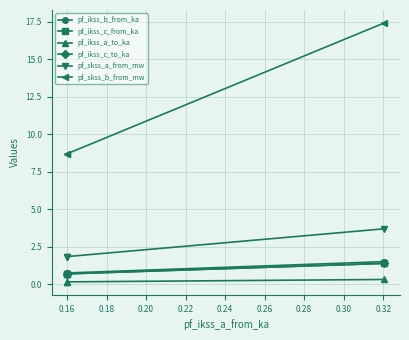

What is the highest value of the pf_ikss_c_to_ka series?

1.4